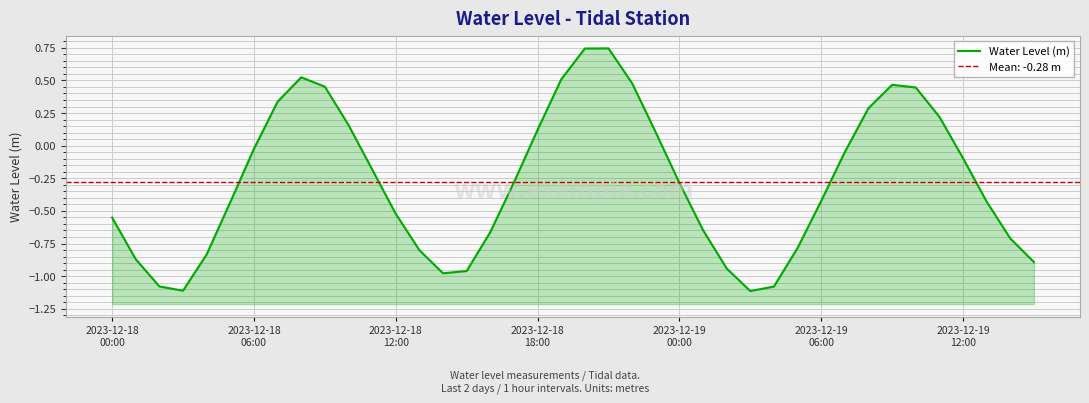

How many data points are above 0?

14